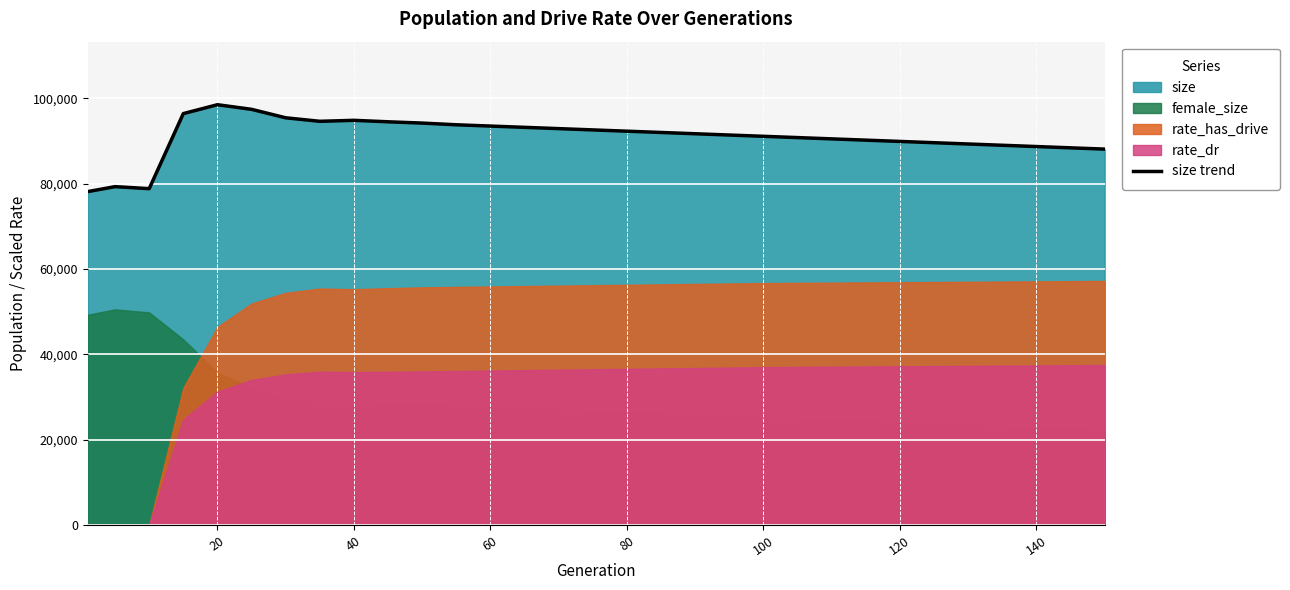

What is the lowest value of the size trend series?

78138